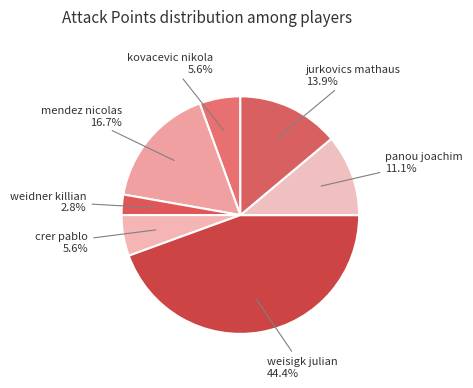

To the nearest percent, what is the difference between the largest and smallest slice percentages?

42%